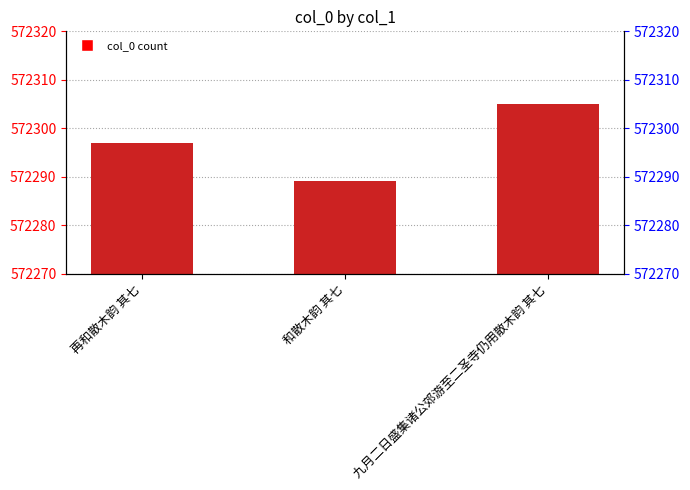

The chart shows a value of 572305 at 九月二日盛集诸公郊游至二圣寺仍用散木韵 其七. True or false?

True